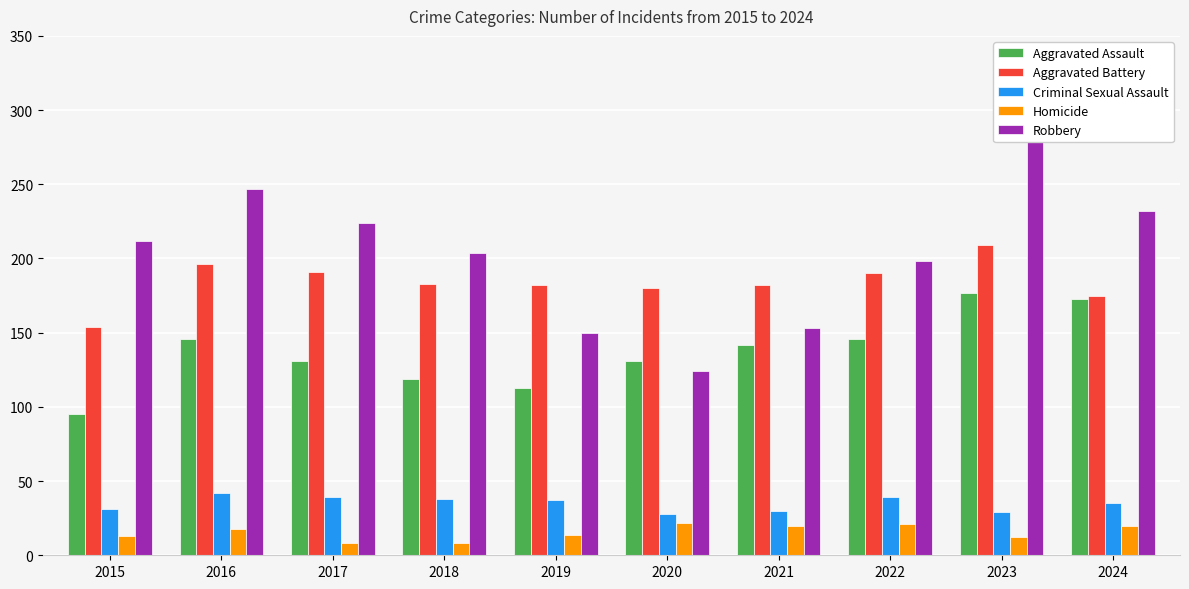

How many values in the Aggravated Assault series exceed 142?

4